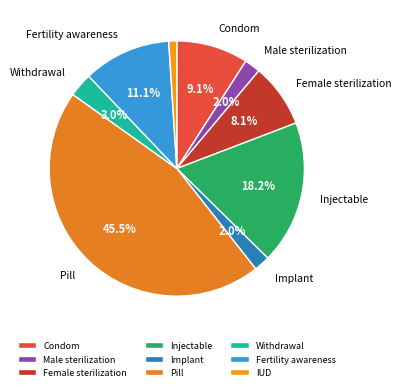

Which slice is the largest?

Pill